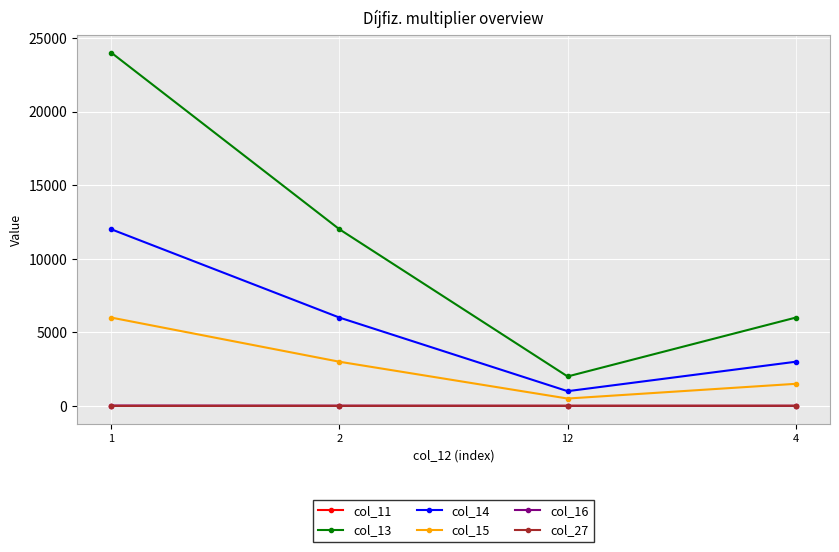

The col_15 series shows 1500.0 at 4. True or false?

True